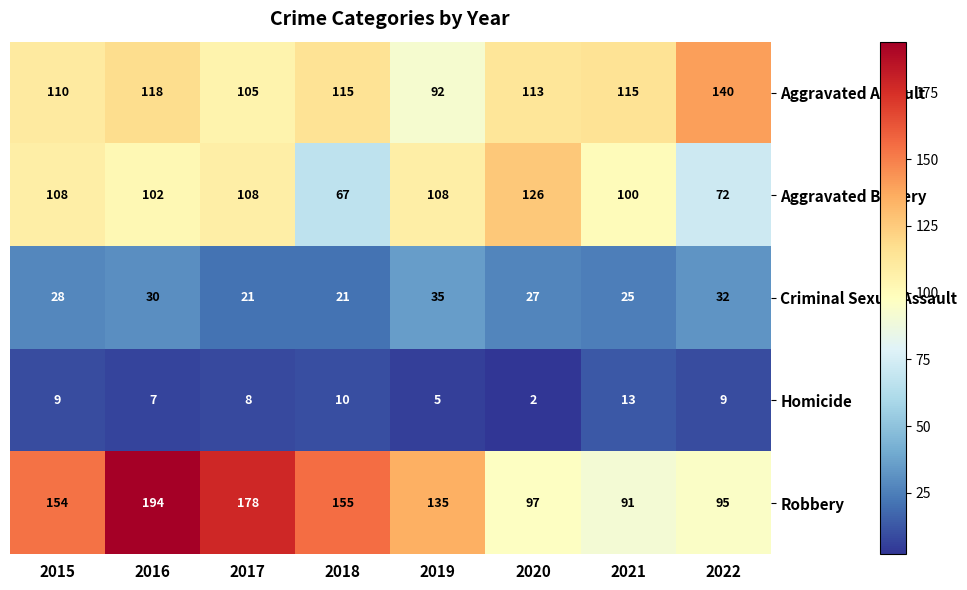

Rank the series at 2018 from lowest to highest value.

Homicide, Criminal Sexual Assault, Aggravated Battery, Aggravated Assault, Robbery